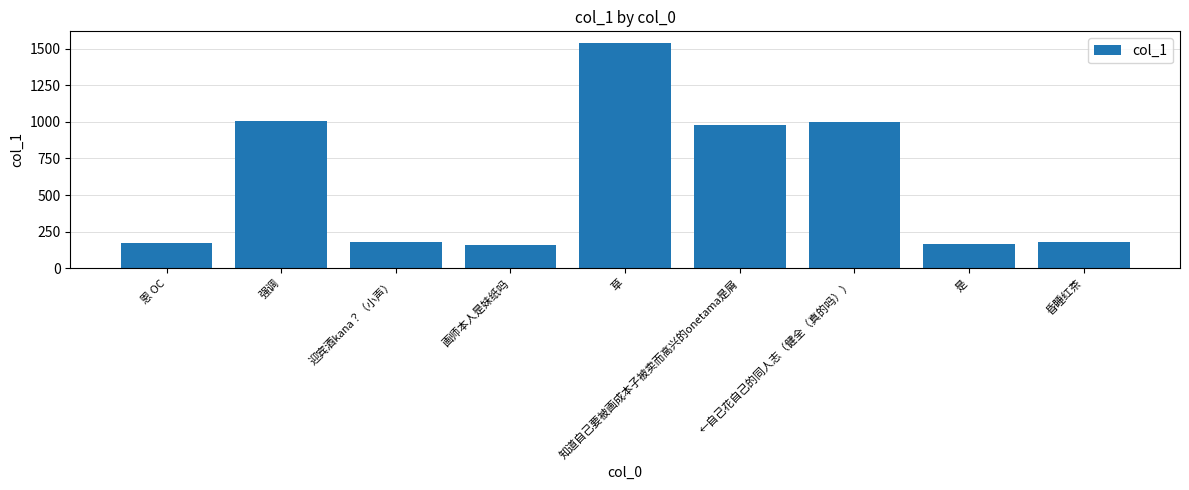

True or false: the data shows 1540.2 at 草.

True